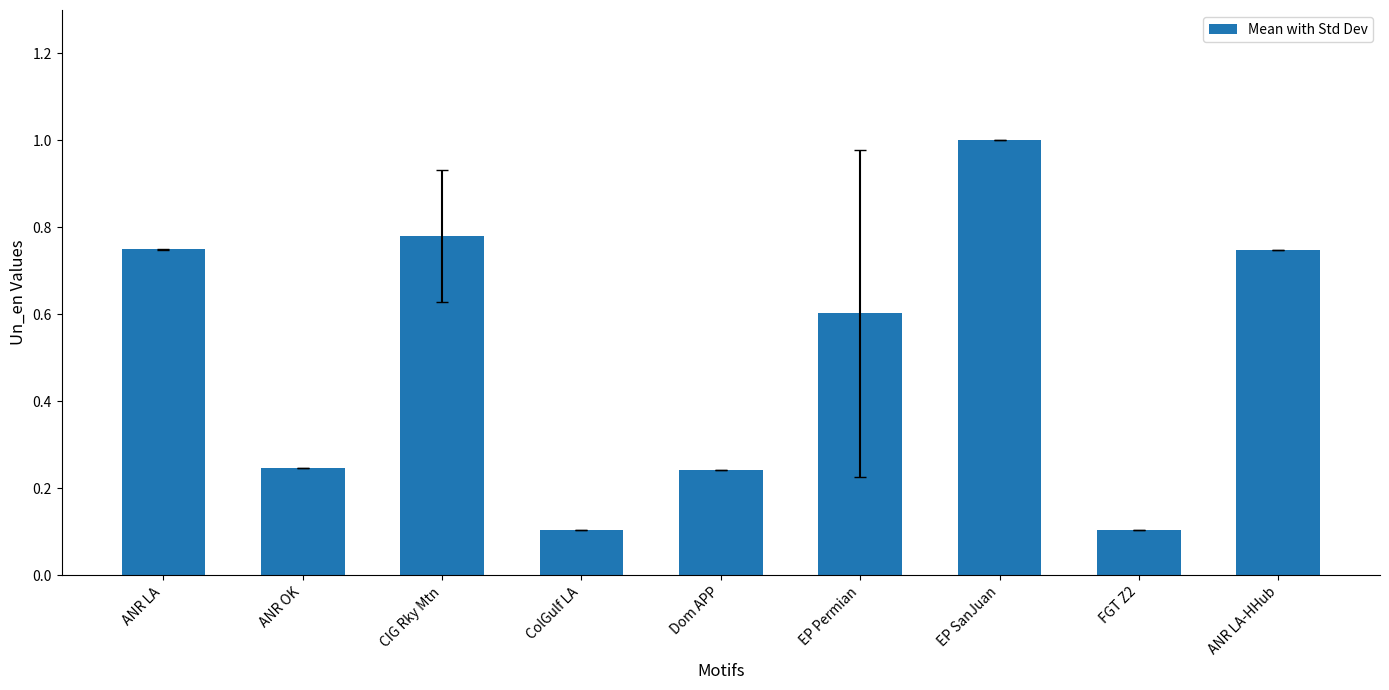

What is the change in value from ANR LA to Dom APP?

-0.5